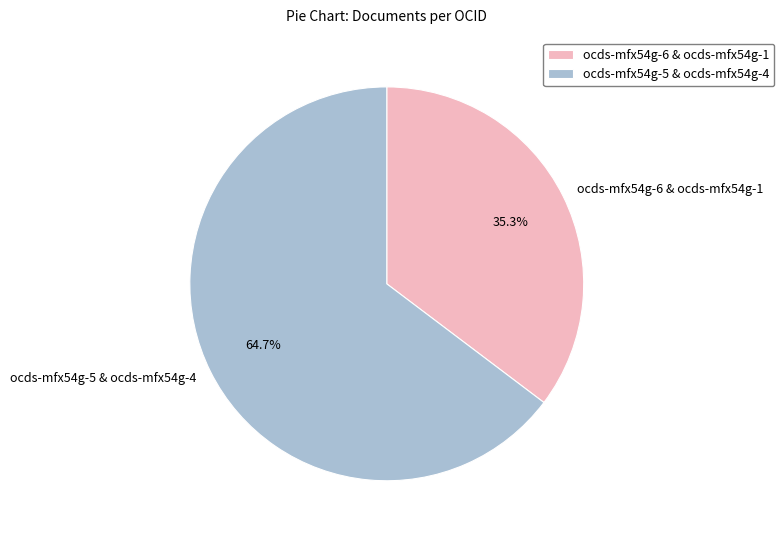

Rank the categories by value from highest to lowest.

ocds-mfx54g-5 & ocds-mfx54g-4, ocds-mfx54g-6 & ocds-mfx54g-1